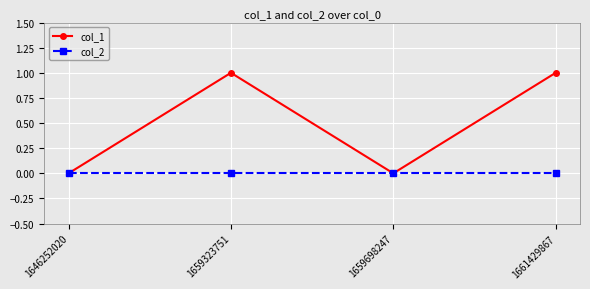

Which series has the widest spread of values?

col_1